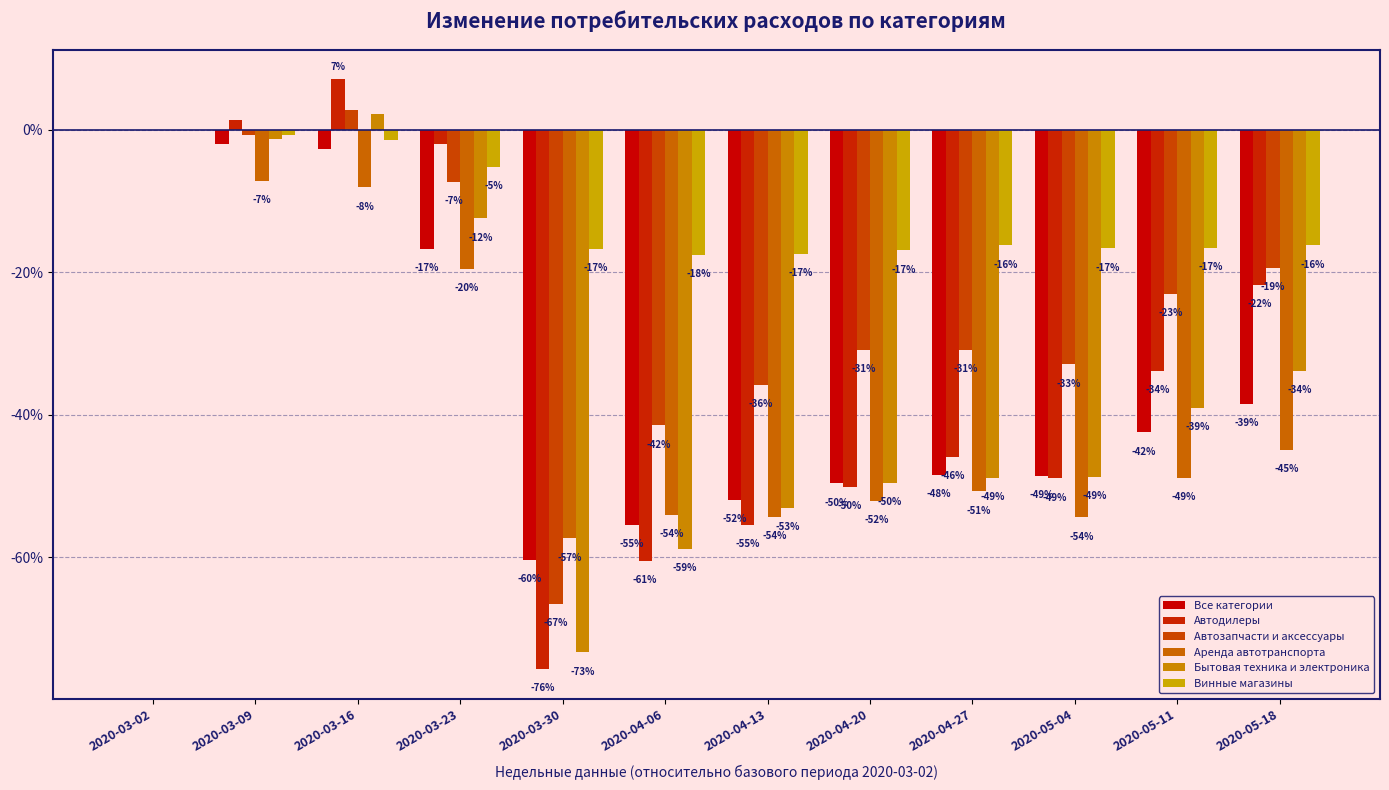

Are the bars horizontal?

No